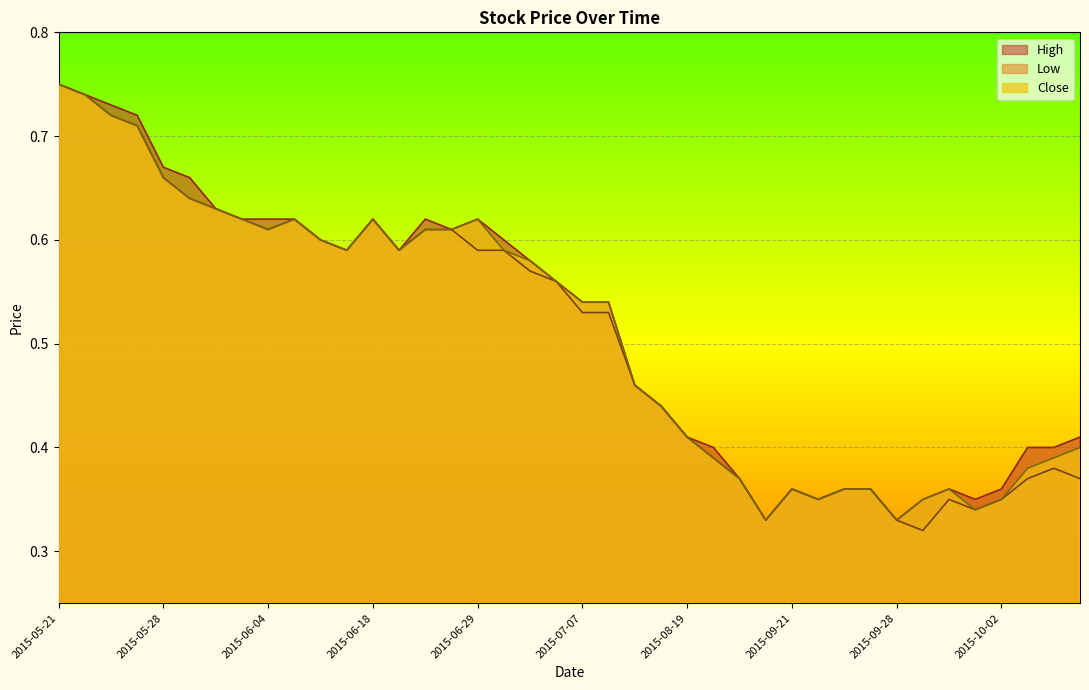

What is the lowest value of the Close series?

0.3